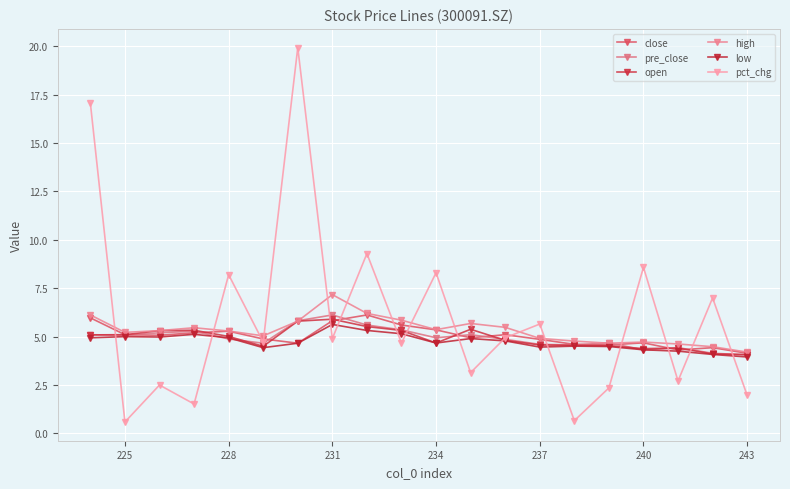

What is the difference between the second highest and minimum values in the high series?

2.0